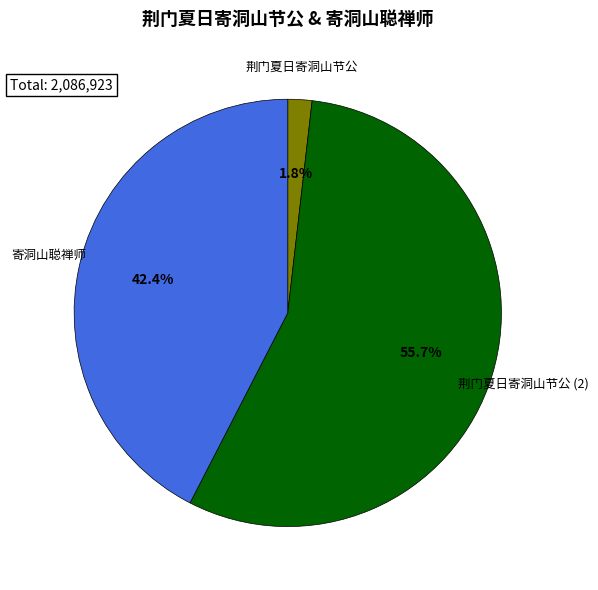

Does any single category account for the majority?

Yes